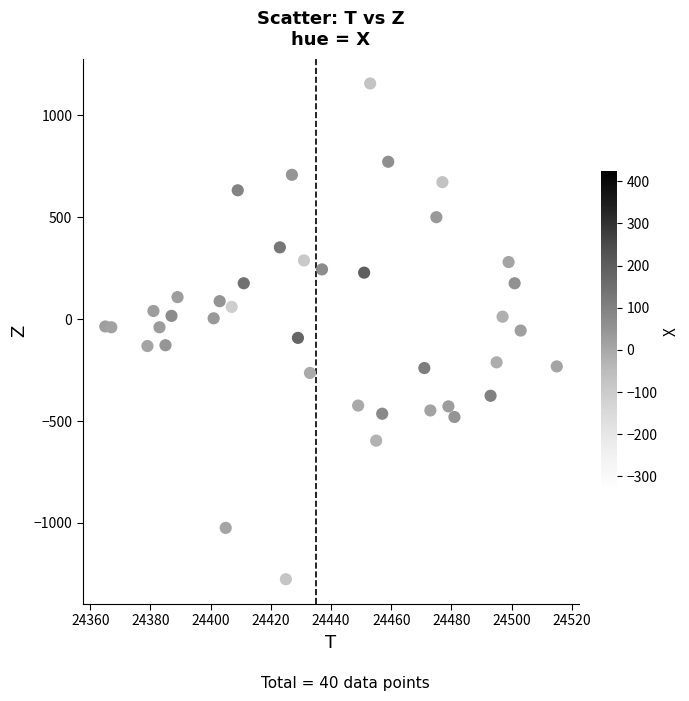

What is the range of Y values (max minus min)?

2432